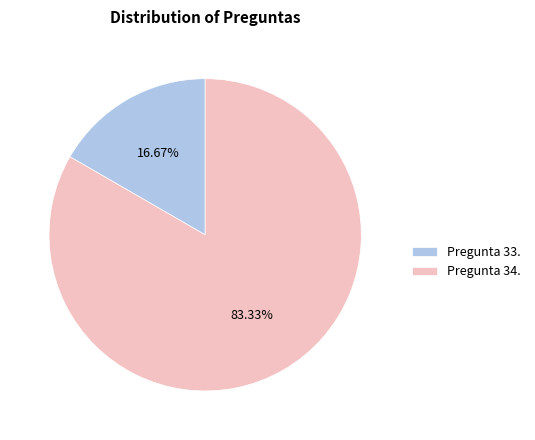

To the nearest percent, what portion does Pregunta 34. represent?

83%